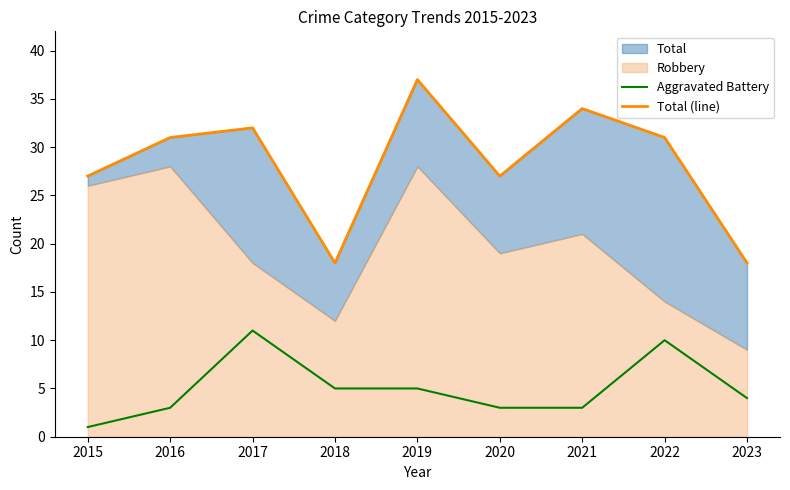

Which category has the highest value across all series?

2019